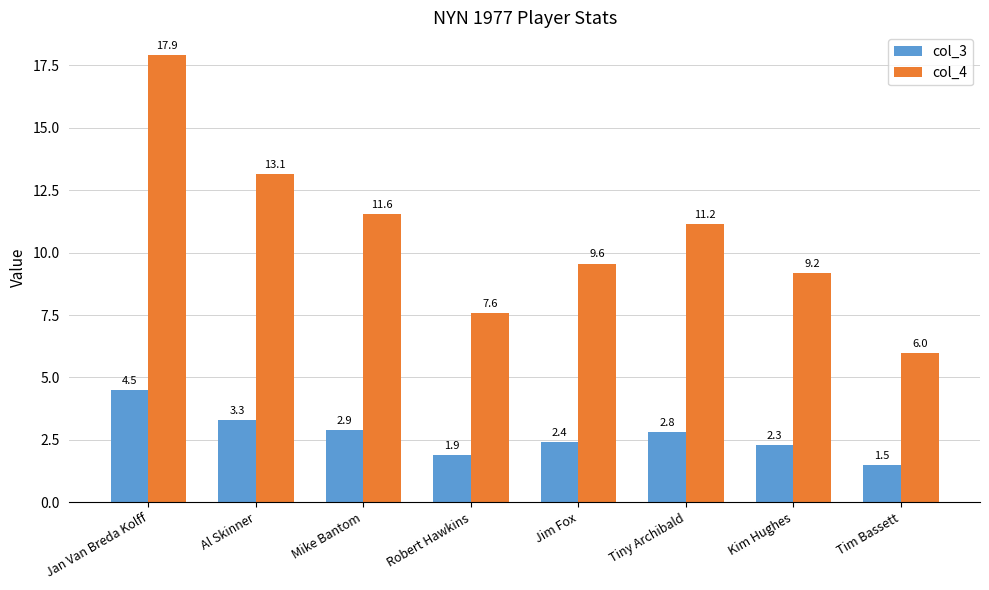

List the series in order of their overall mean, highest first.

col_4, col_3